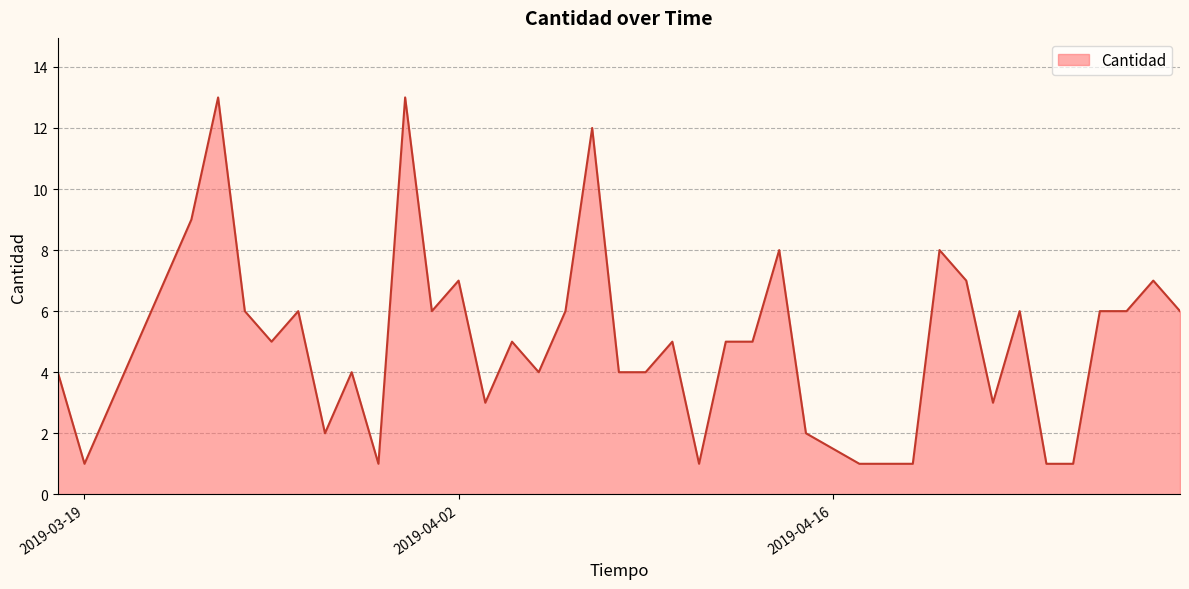

What is the greatest value displayed?

13